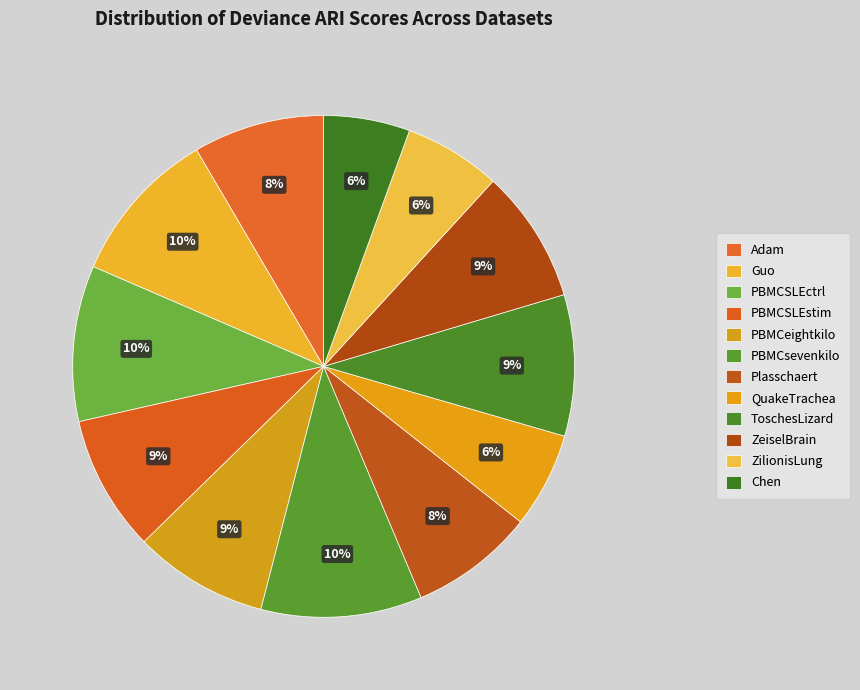

Is there a majority slice in this chart?

No